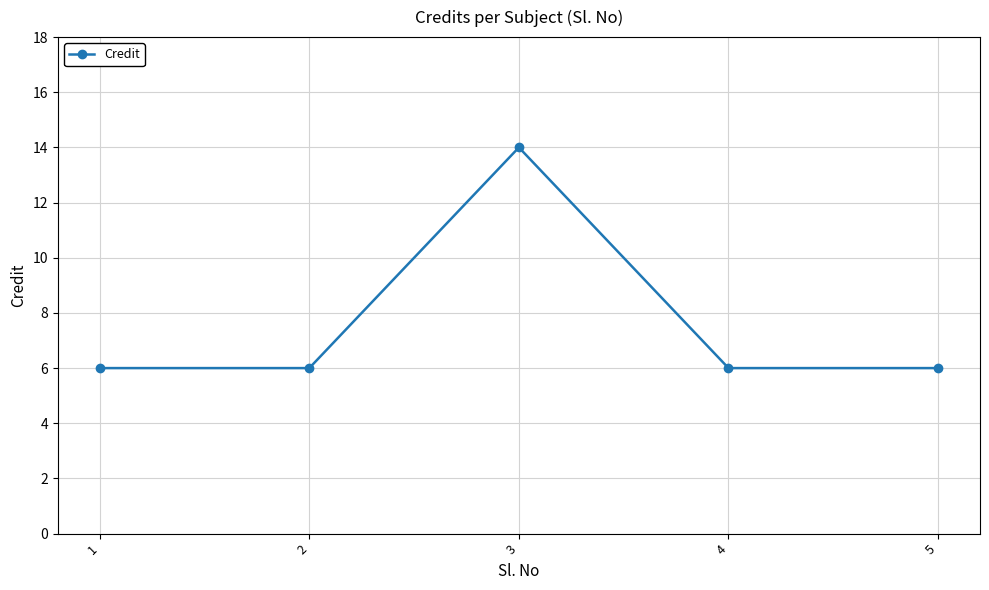

What is the value of the 1st point from the left?

6